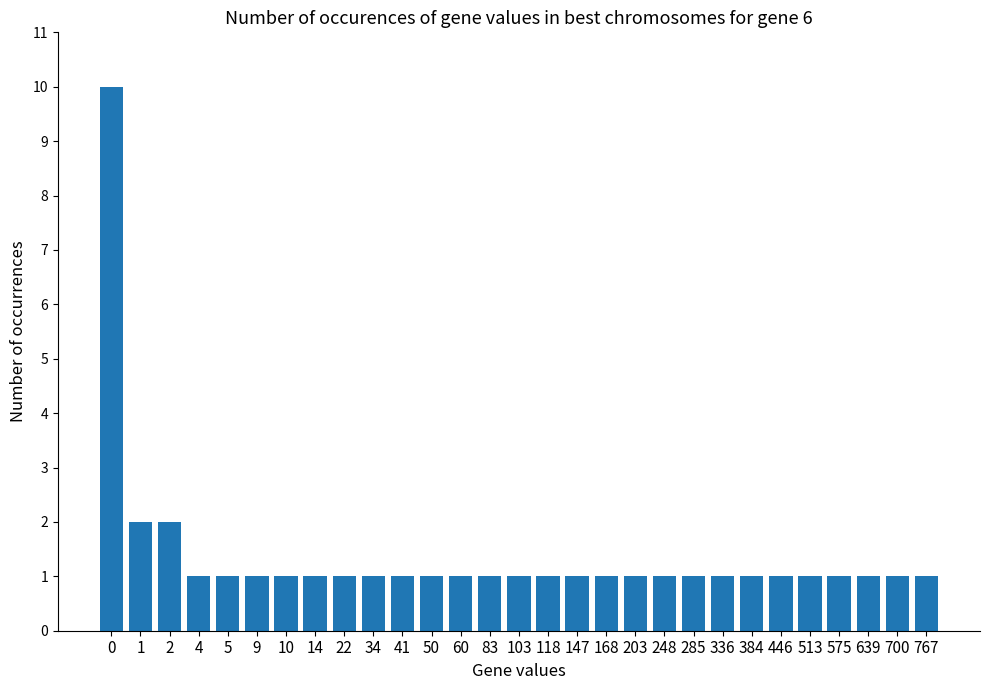

What is the sum of all values?

40